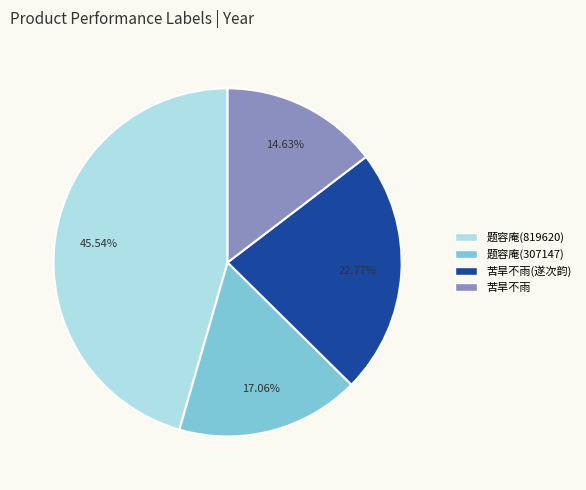

To the nearest percent, what is the difference between the largest and smallest slice percentages?

31%